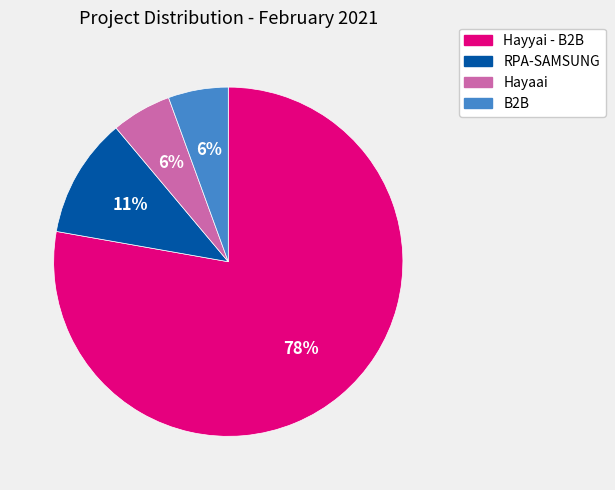

Is Hayaai the majority of the pie?

No